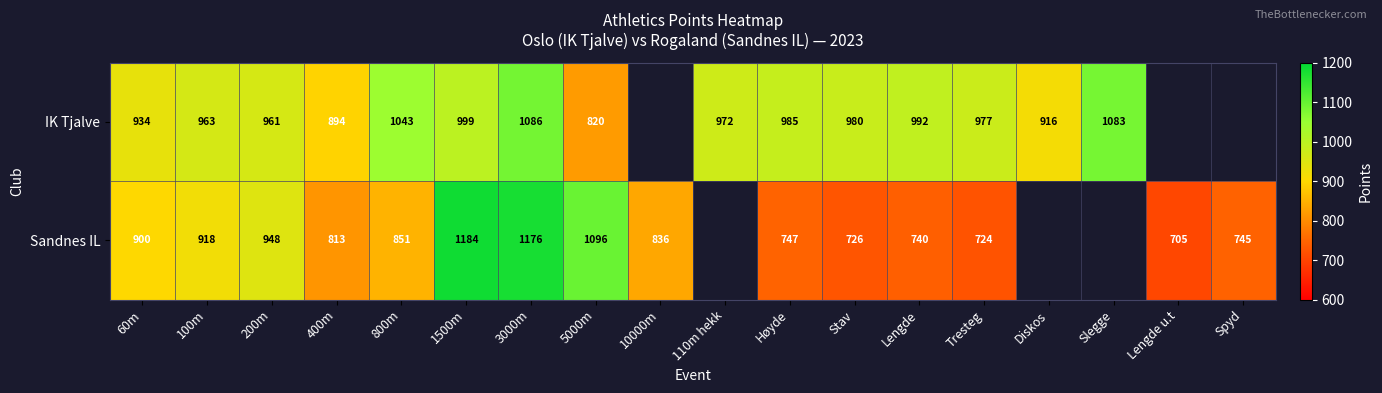

At Tresteg, list the series in order from smallest to largest.

Sandnes IL, IK Tjalve